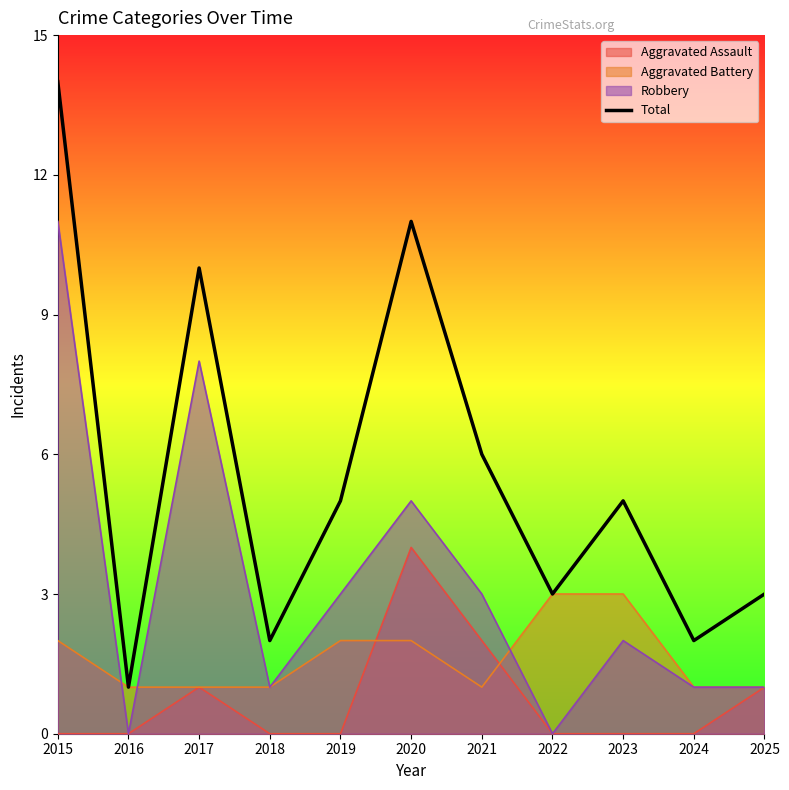

Rank the categories by value from lowest to highest.

2016, 2018, 2024, 2022, 2025, 2019, 2023, 2021, 2017, 2020, 2015